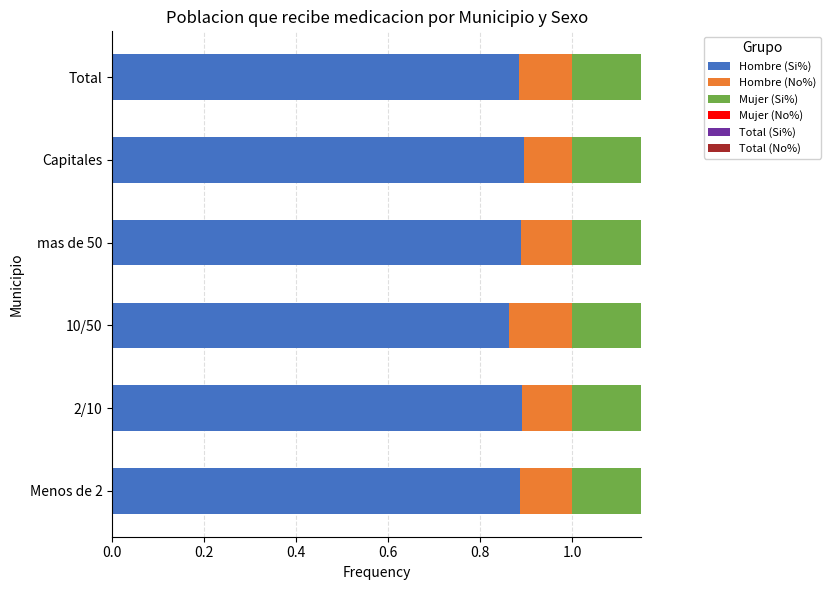

What position from the left is Menos de 2?

1